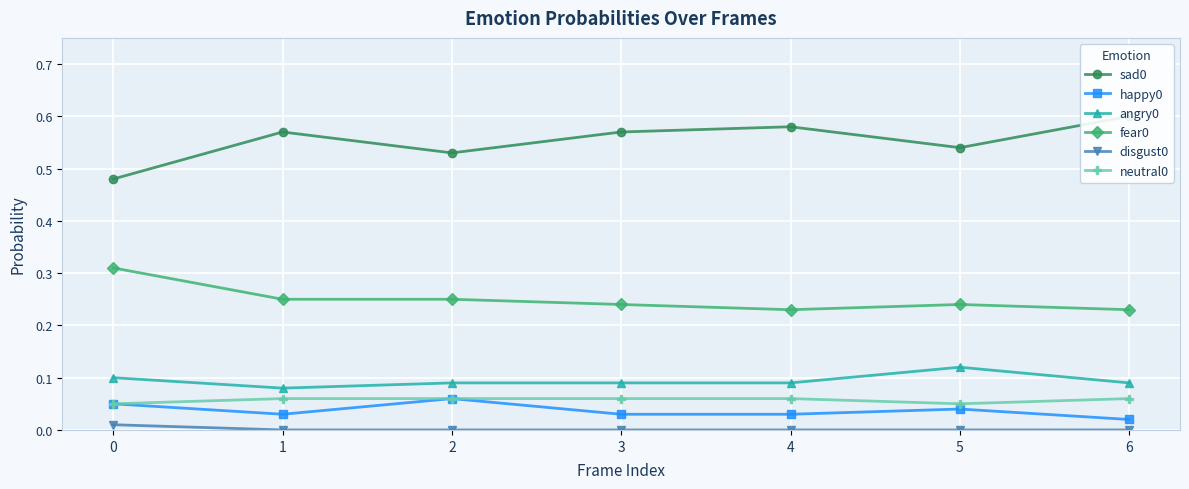

List the series in order of their peak value, highest first.

sad0, fear0, angry0, happy0, neutral0, disgust0